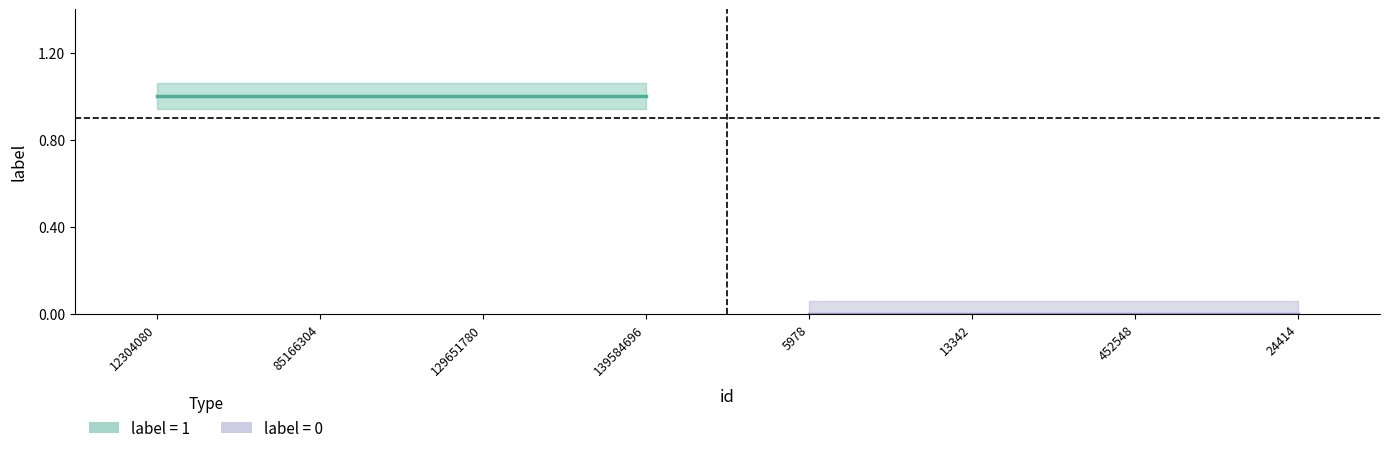

What is the difference between the highest and lowest values at 3?

1